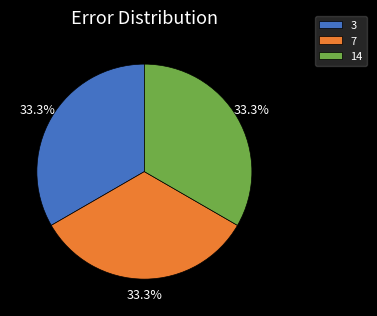

Do 3 and 7 together represent more than half of the pie?

Yes